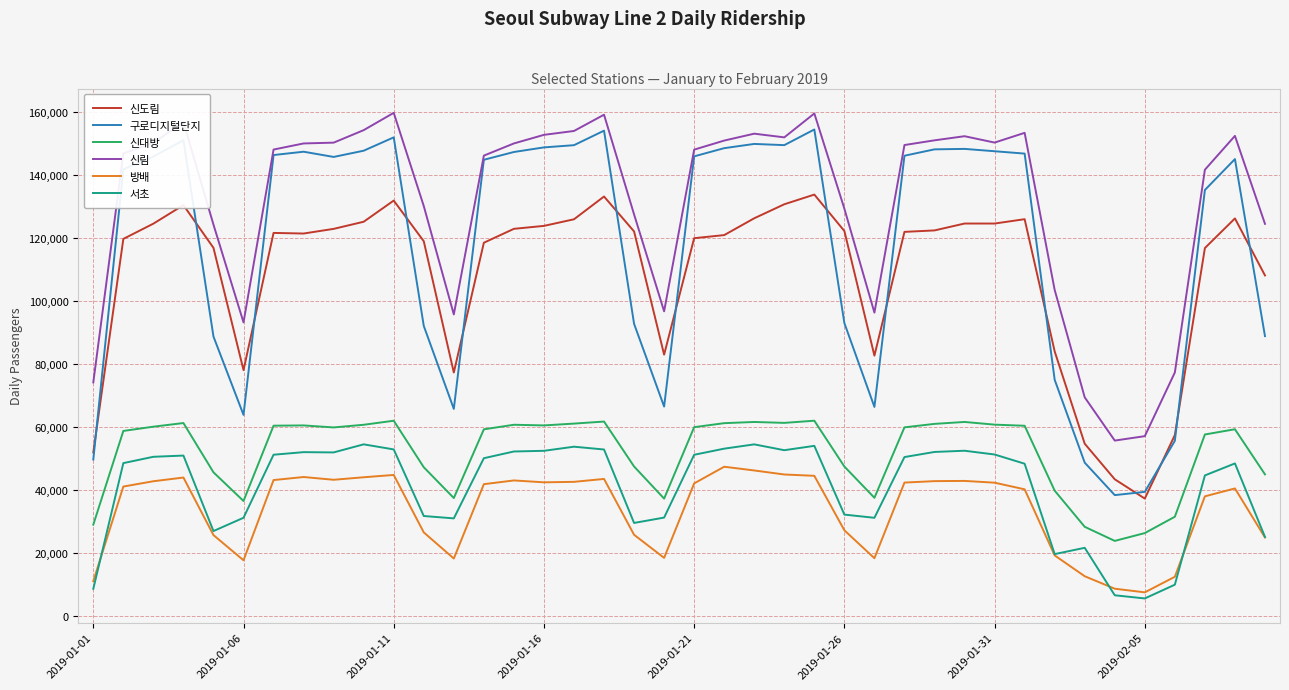

Which series has the widest spread of values?

구로디지털단지